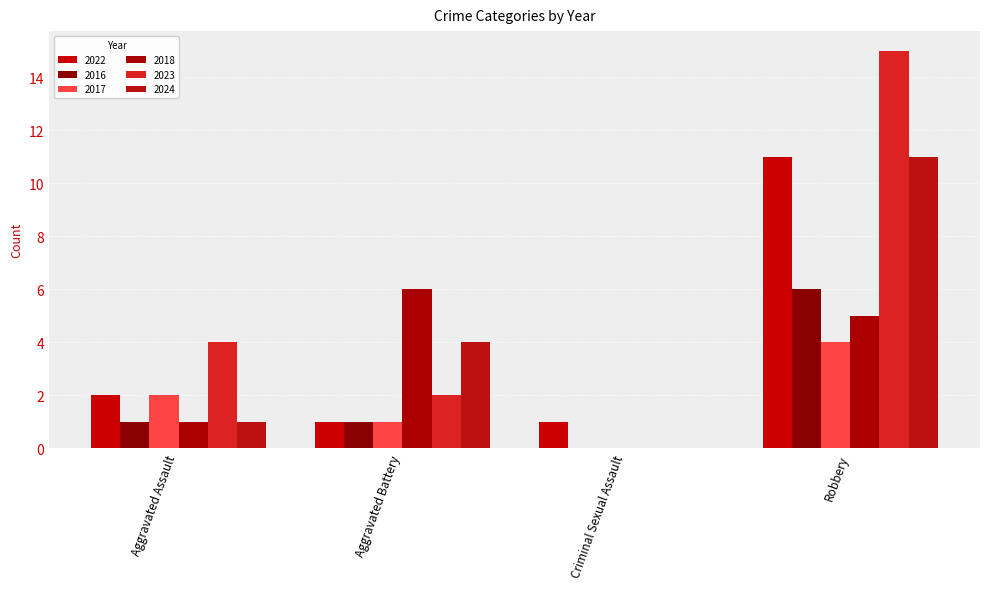

How many series are shown in this chart?

6